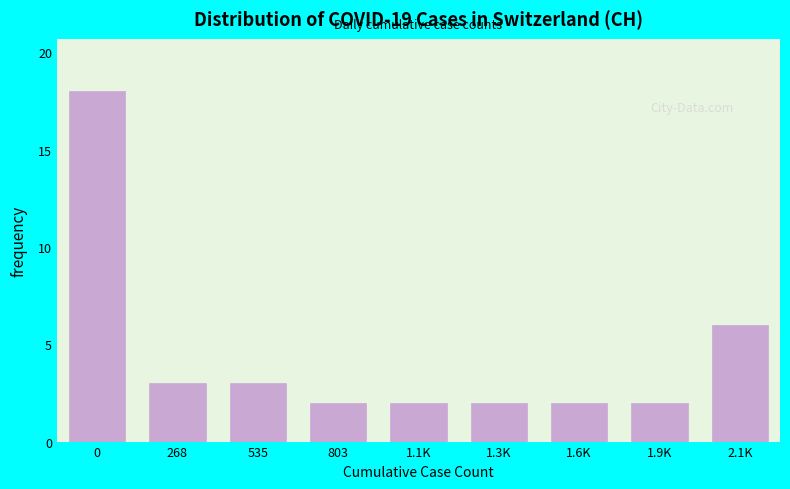

Reading left to right, list all the values displayed in this chart.

18	3	3	2	2	2	2	2	6